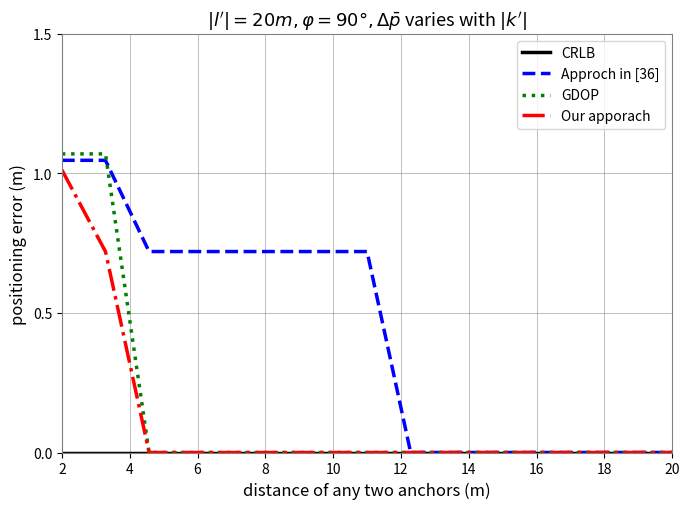

Which series has the largest range (max minus min)?

GDOP